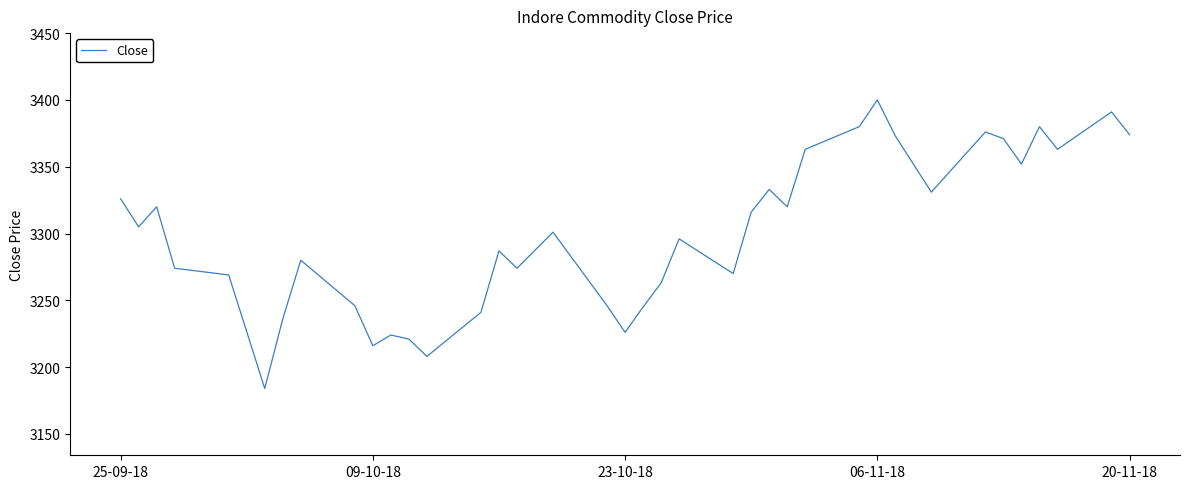

What is the difference between the maximum and minimum values?

216